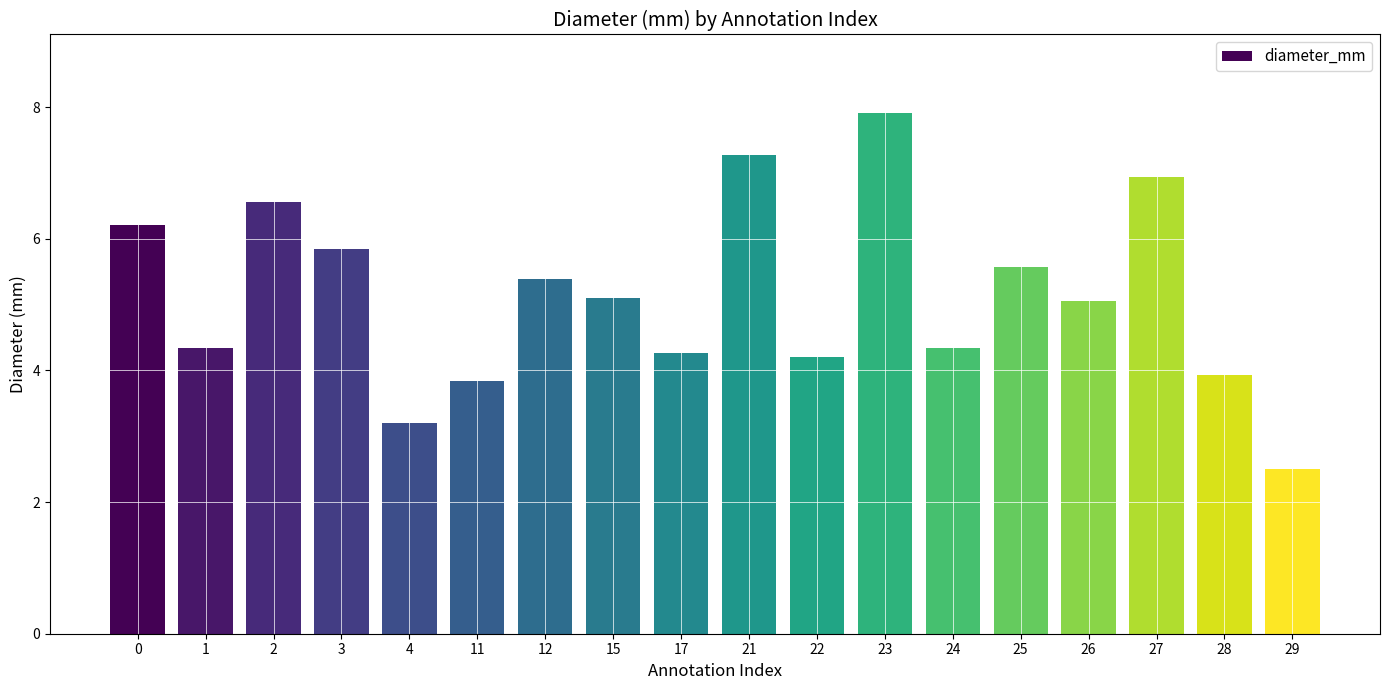

How many bars are there in total?

18